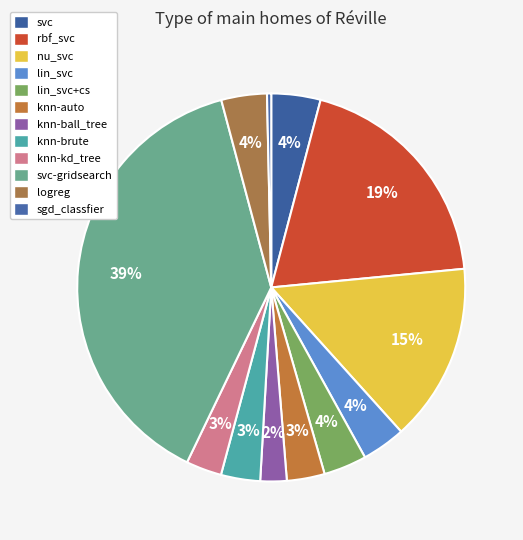

How many slices are in this pie chart?

12